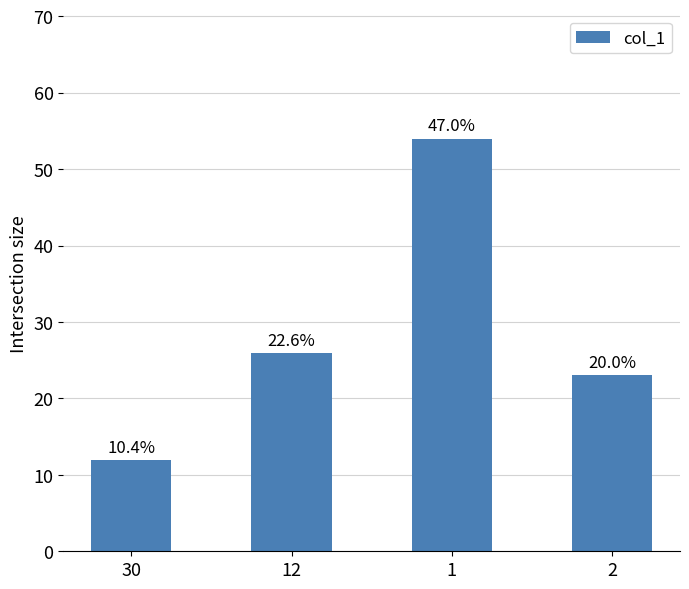

List the labels in order of value, largest first.

1, 12, 2, 30